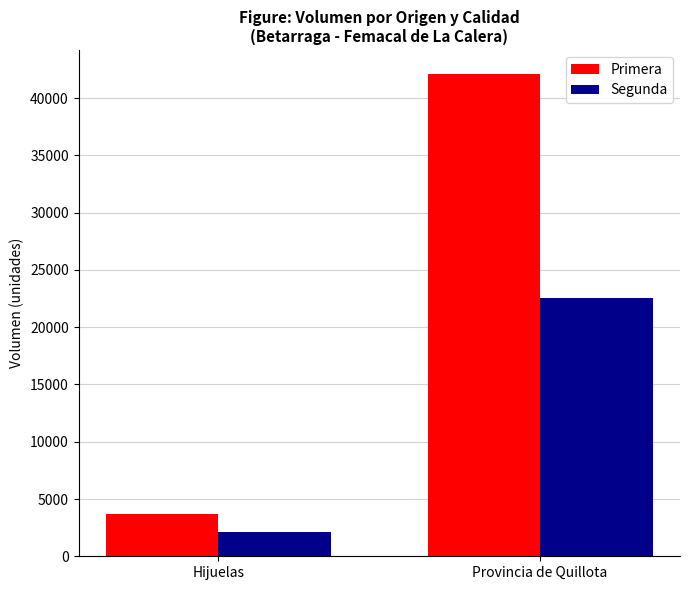

What is the label of the 1st bar from the right?

Provincia de Quillota